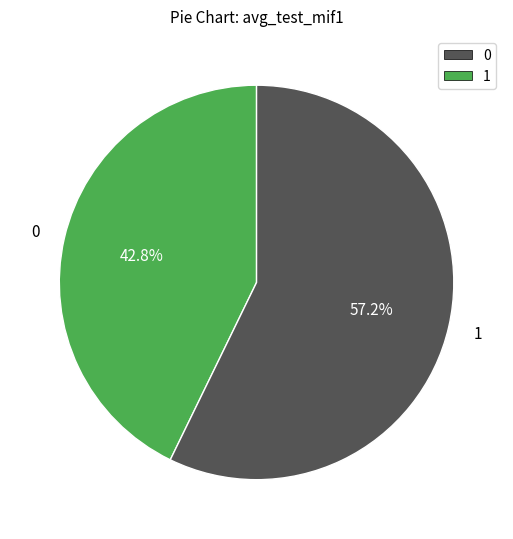

What percentage is NOT represented by 0?

57.2%